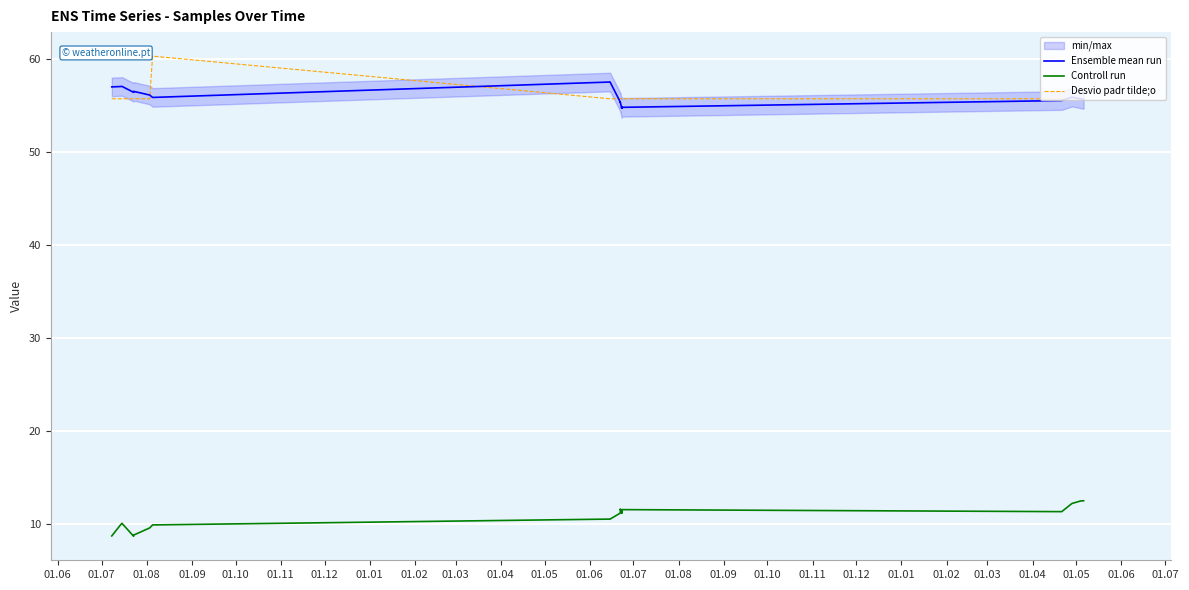

What is the label of the 10th point from the left?

01.03